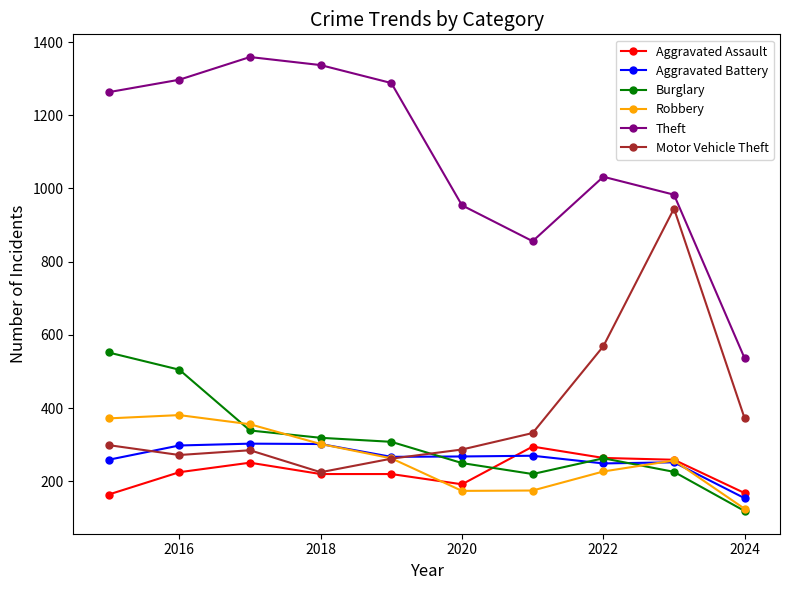

What is the value of the Theft point at the 8th from the left?

1032